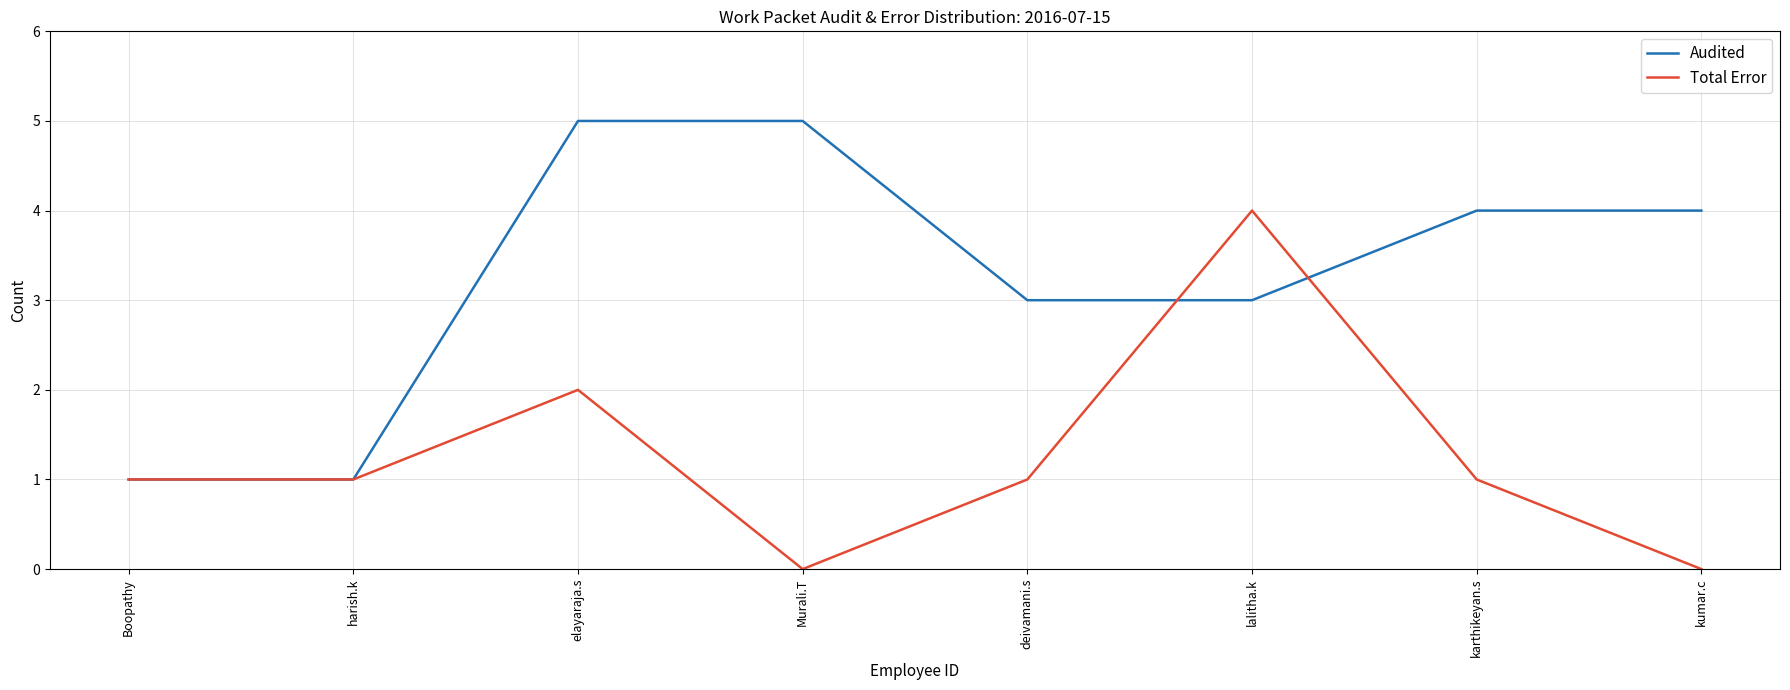

The Audited series shows 5 at Murali.T. True or false?

True